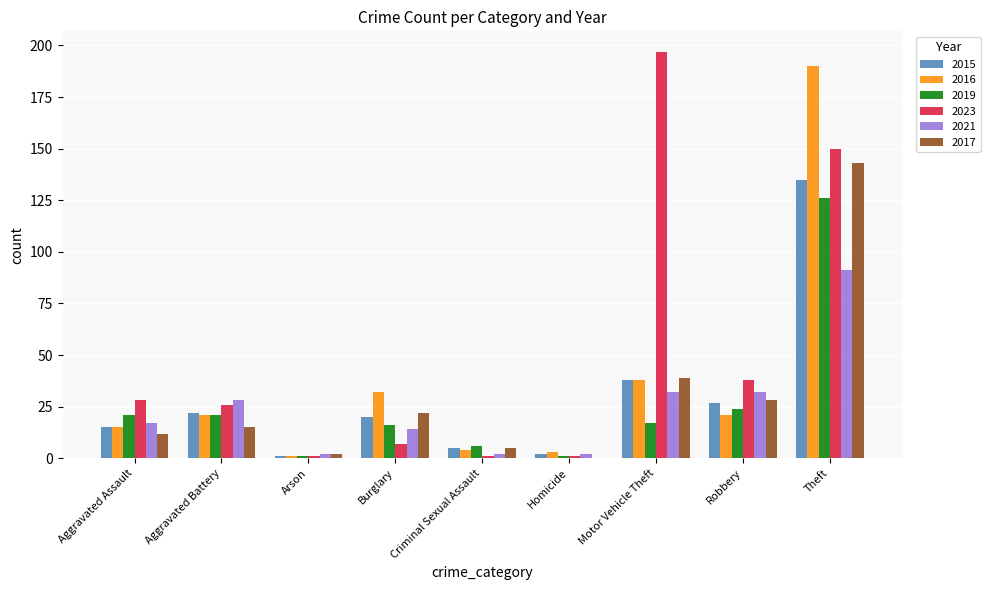

What is the average value of the 2016 series?

36